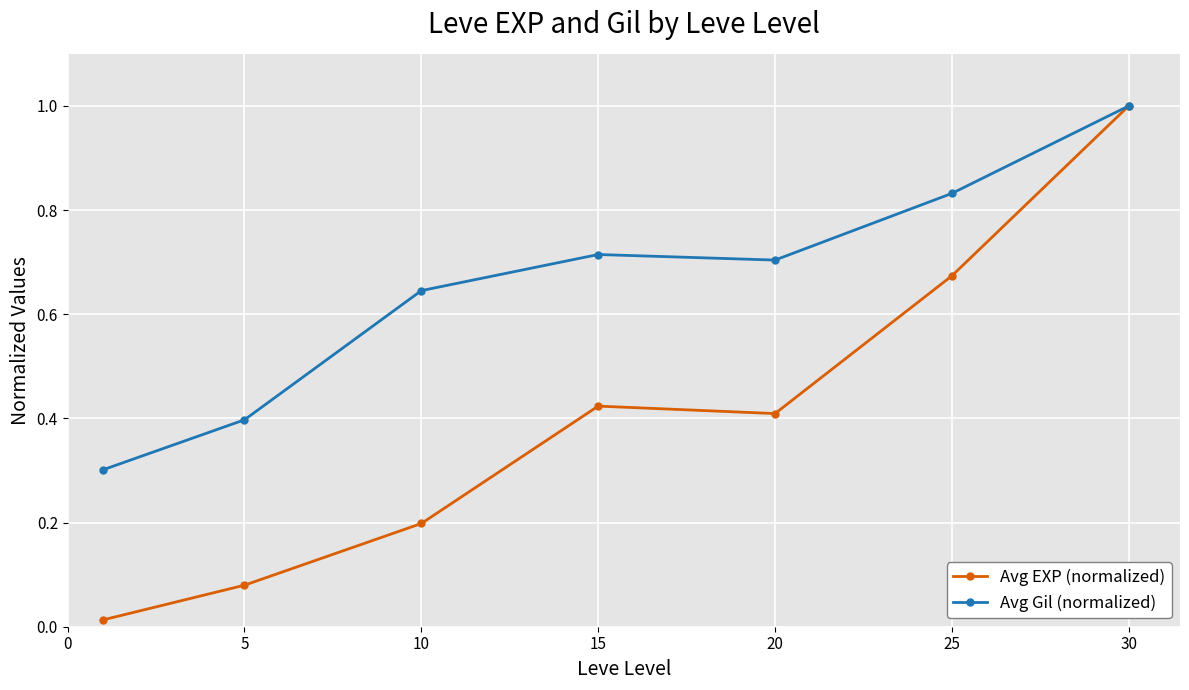

What is the maximum value shown in the chart?

1.0